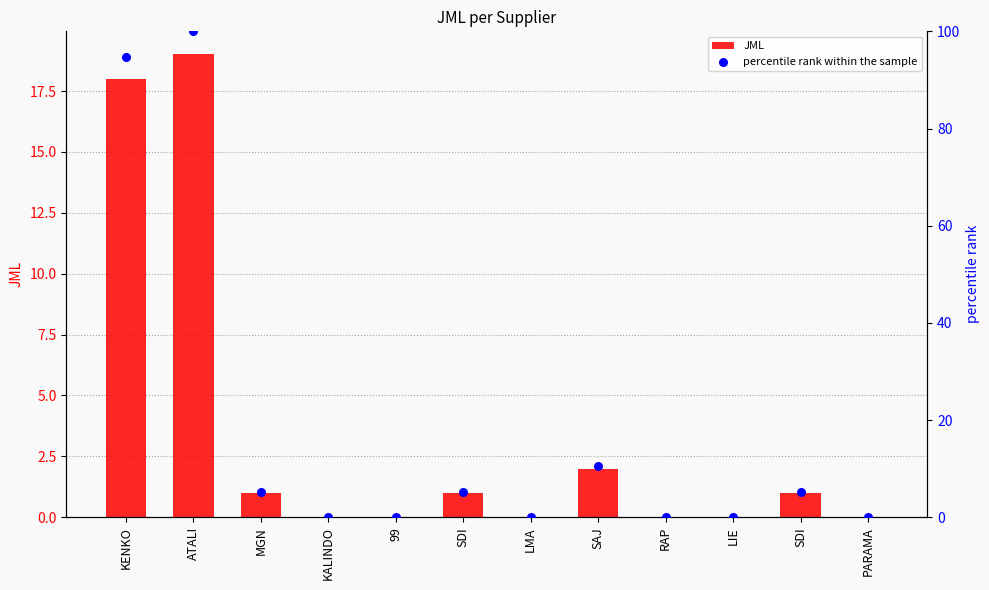

Which series reaches the minimum Y coordinate?

JML